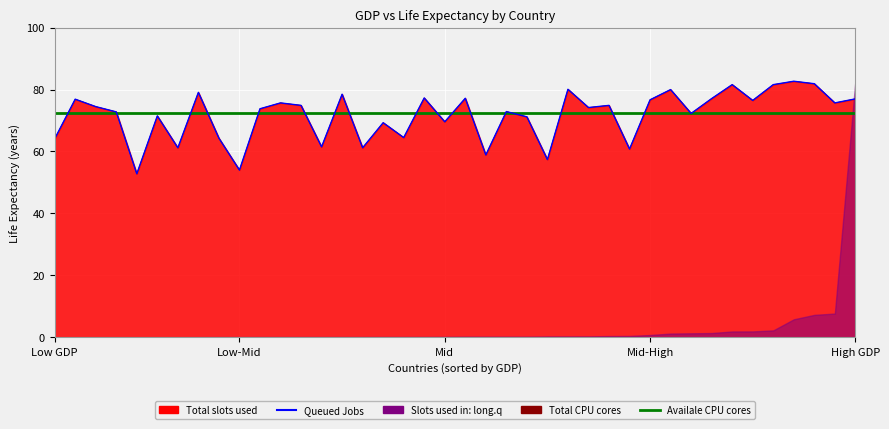

What is the label of the 25th point from the right?

15